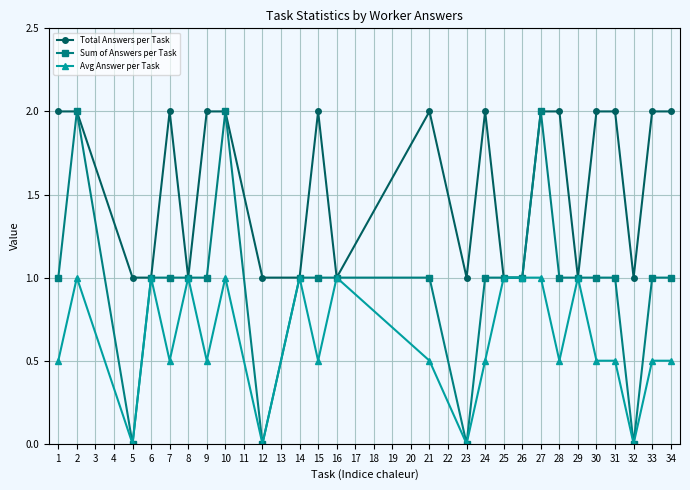

Where is the first local maximum for Avg Answer per Task?

2